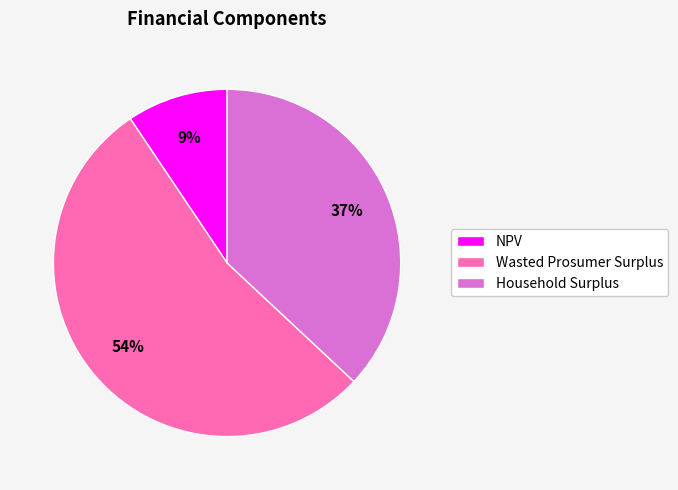

To the nearest percent, what is the average slice percentage?

33%